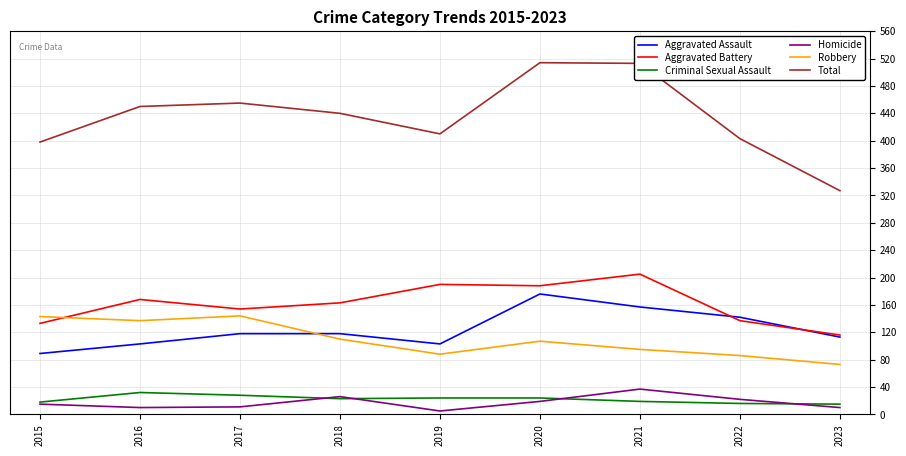

Between which two adjacent categories do Aggravated Battery and Robbery first intersect?

2015 and 2016